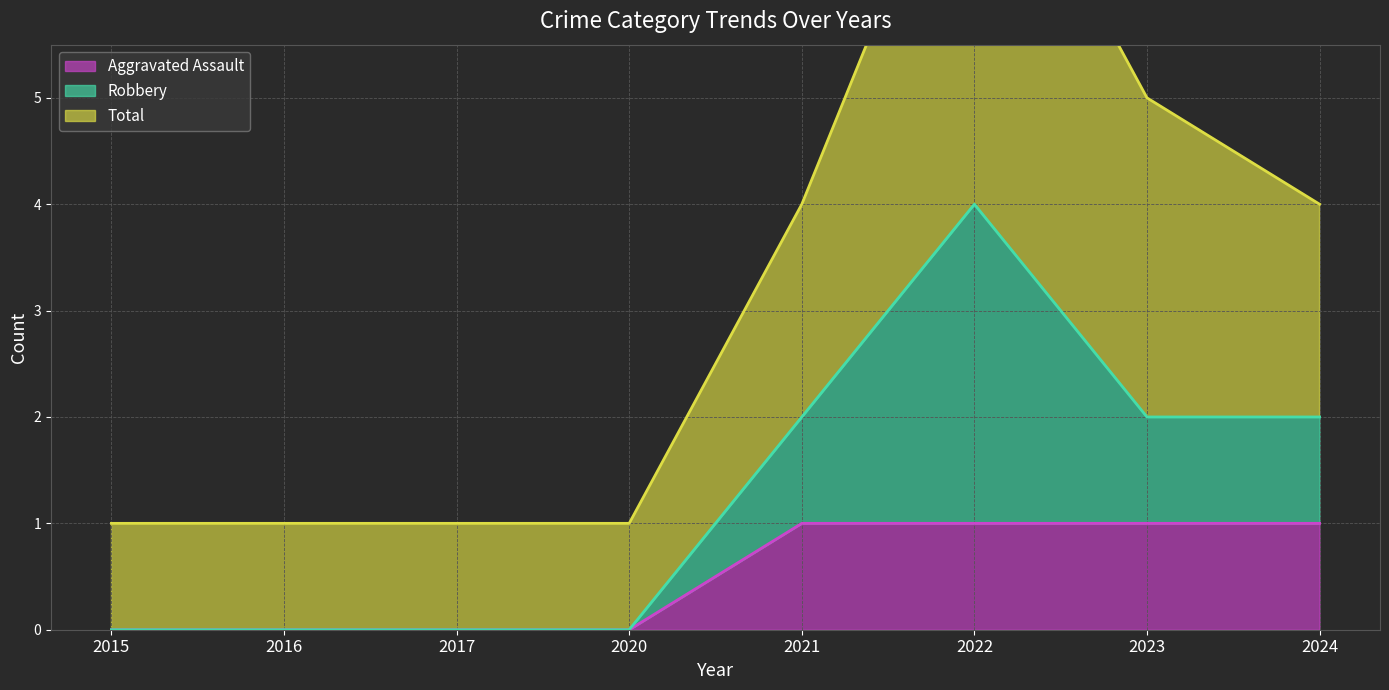

What is the difference between the maximum and second lowest values in the Aggravated Assault (line) series?

1